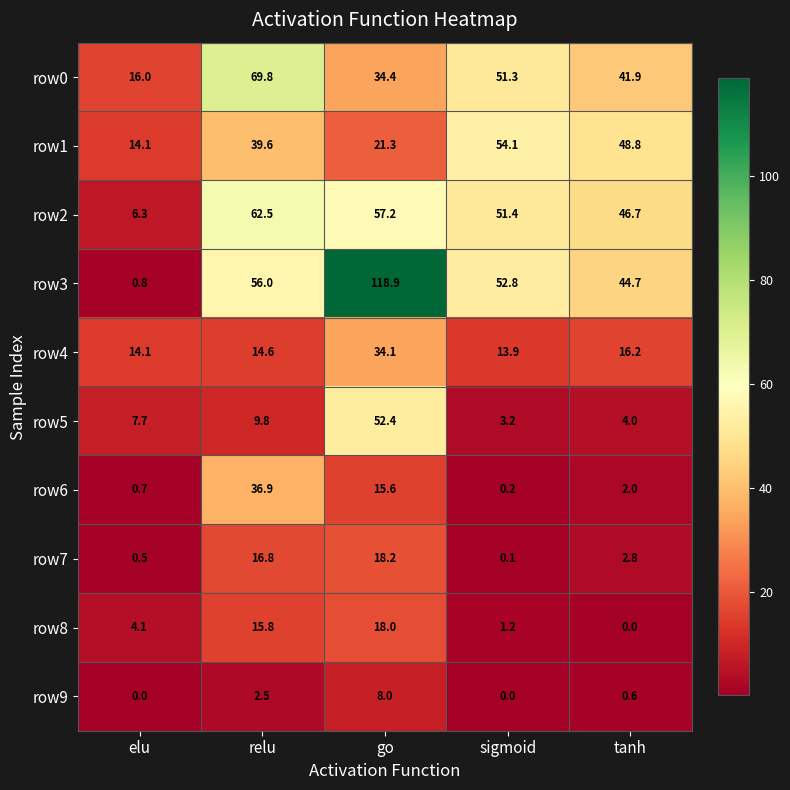

Which series has the widest spread of values?

row3